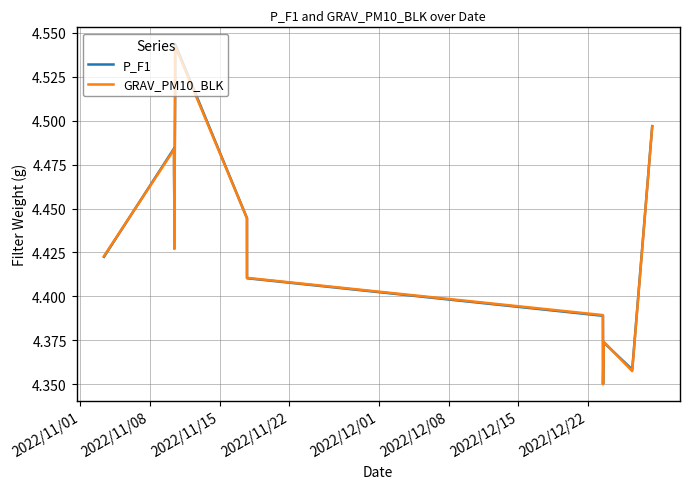

Which series has the largest range (max minus min)?

P_F1